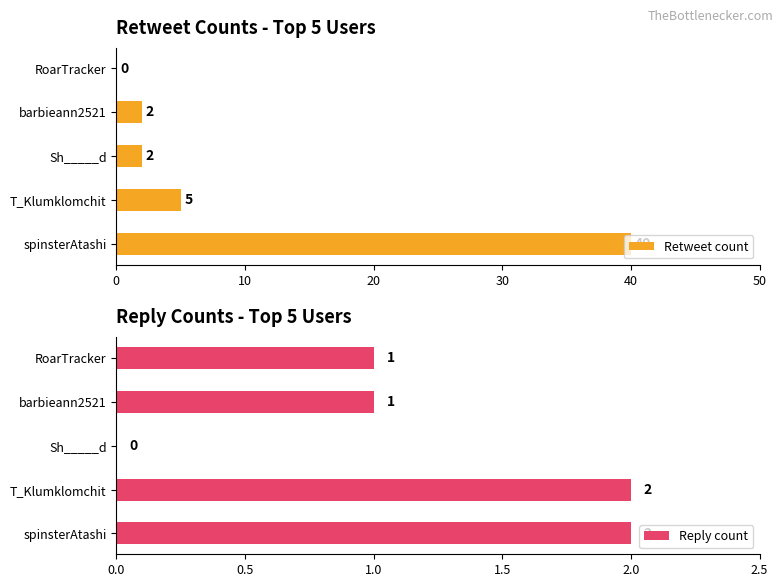

Is it true that Reply count equals 2 at T_Klumklomchit?

True